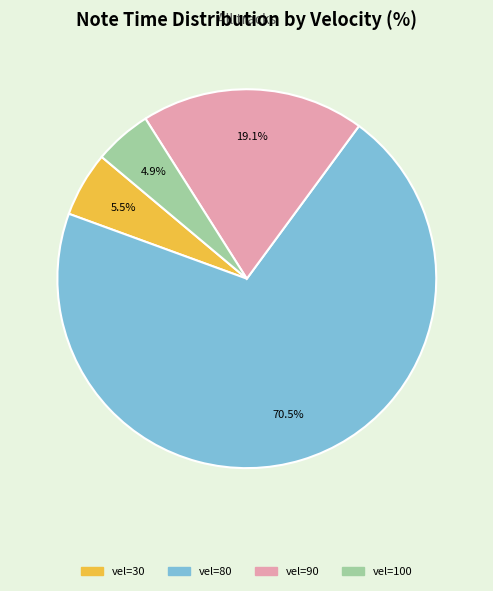

Does any single category account for the majority?

Yes